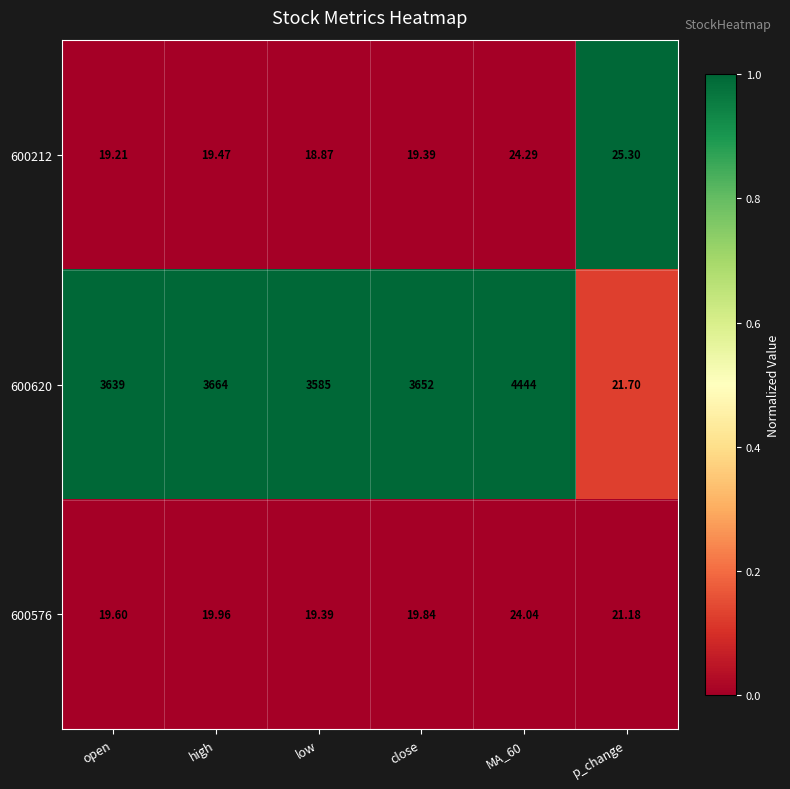

At which category does the chart reach its minimum across all series?

low